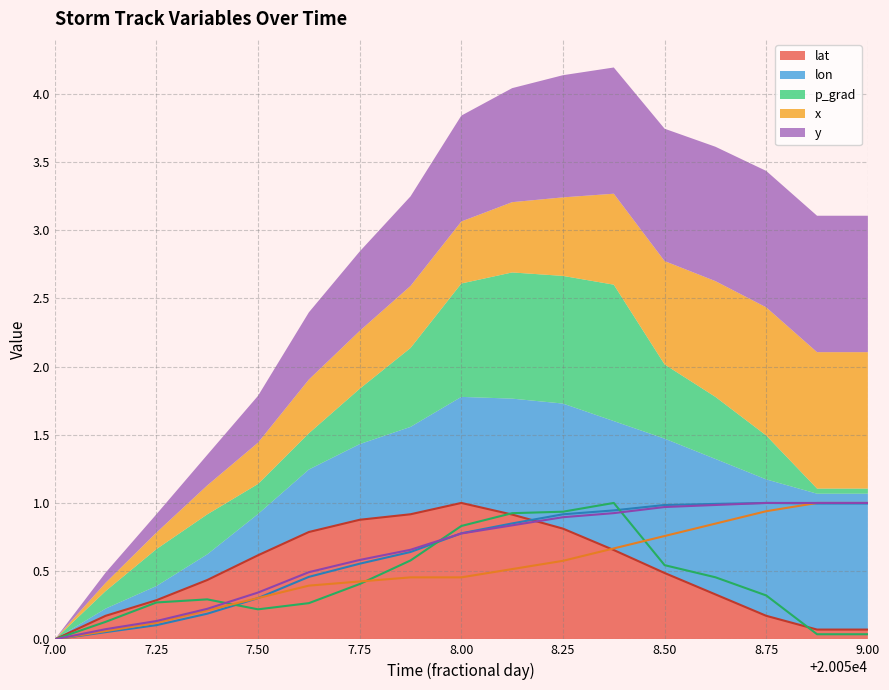

The lat series shows 0.2 at 7.50. True or false?

False